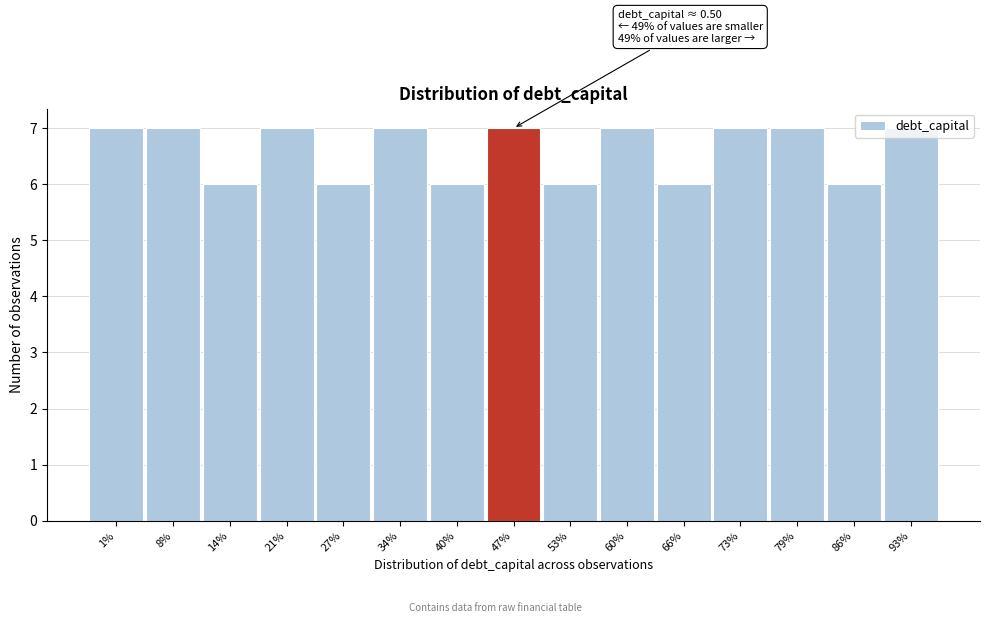

Is it true that the value at 66% is 8?

False